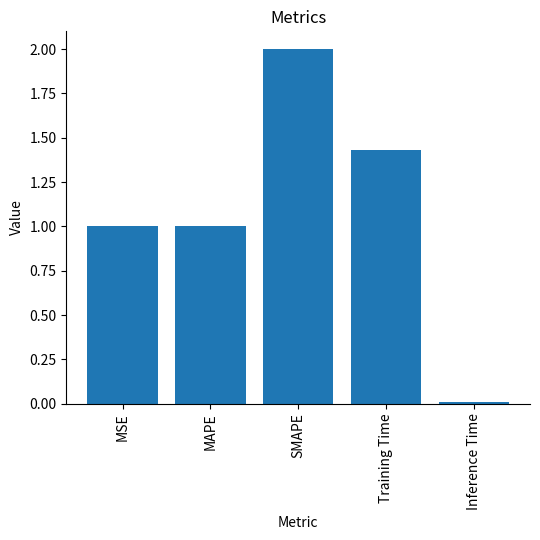

What is the ratio of the value at Training Time to the value at SMAPE?

0.7